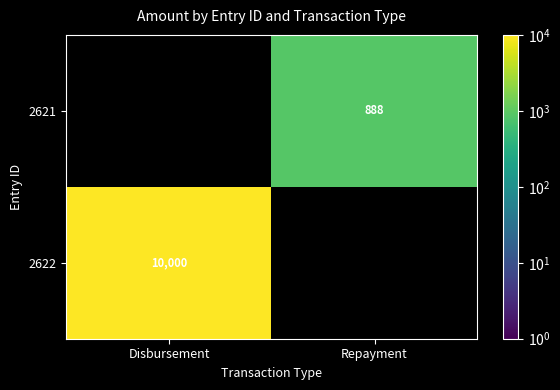

The 2621 series shows 888 at Repayment. True or false?

True